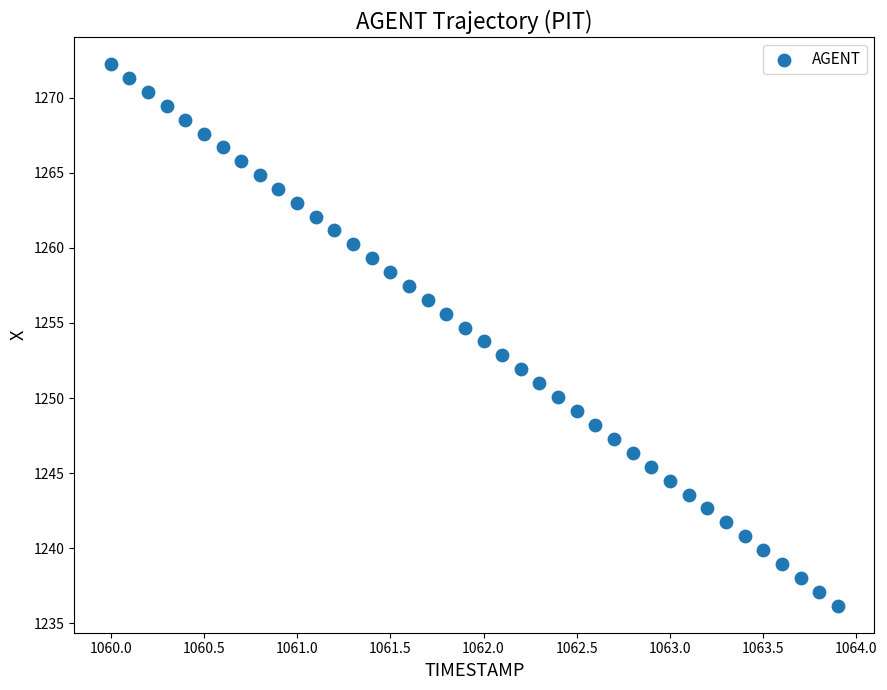

What is the range of Y values (max minus min)?

36.0